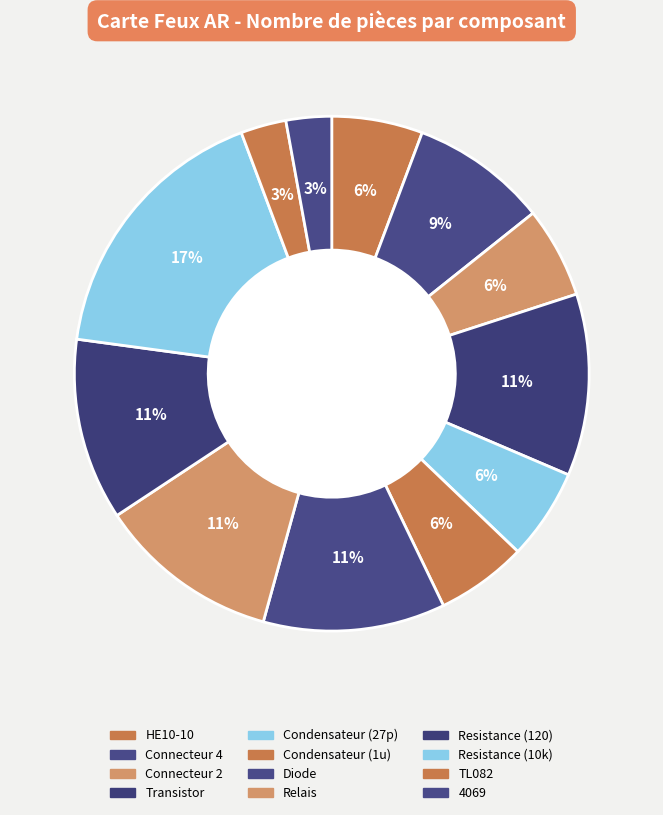

What percentage is the Relais slice, to the nearest percent?

11%